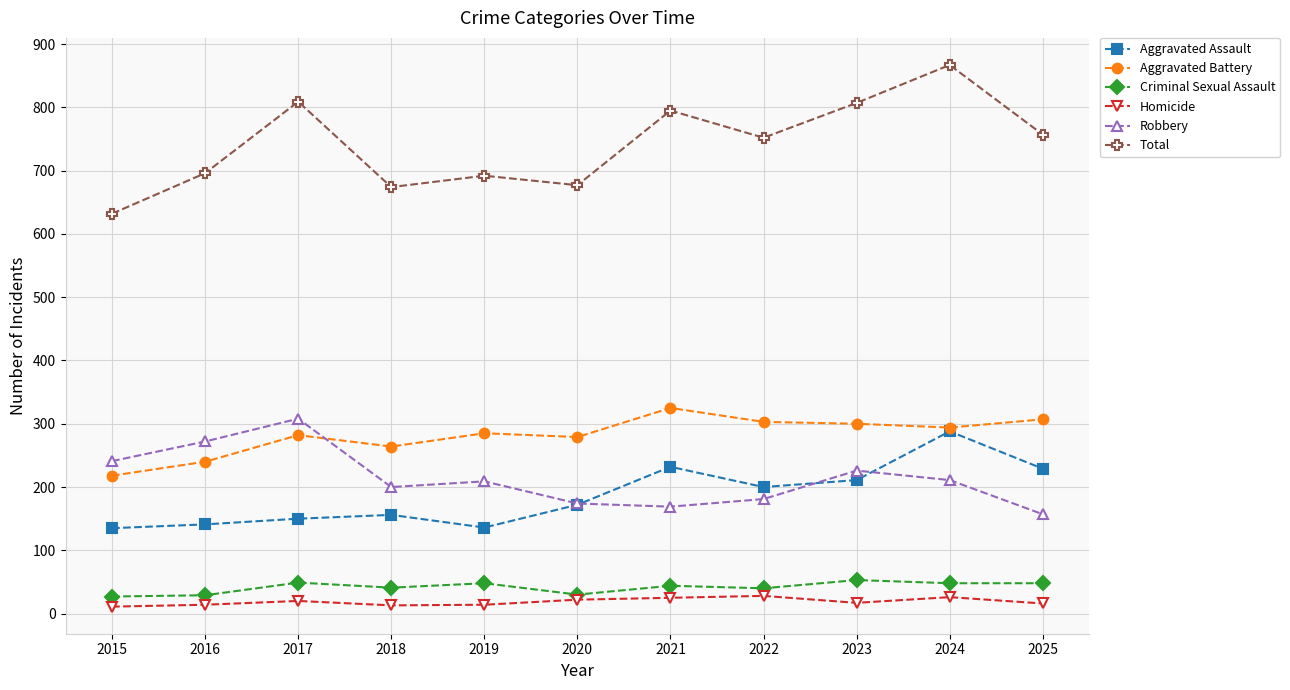

In Robbery, how many points are lower than both neighbors (excluding endpoints)?

2